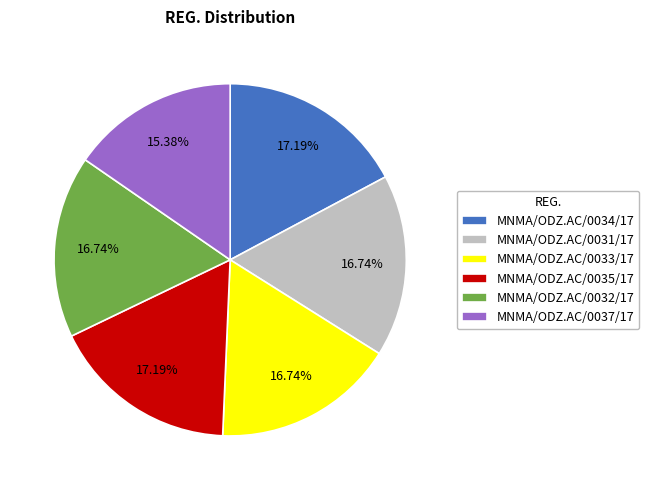

Is it true that MNMA/ODZ.AC/0034/17 is 4% of the pie?

False